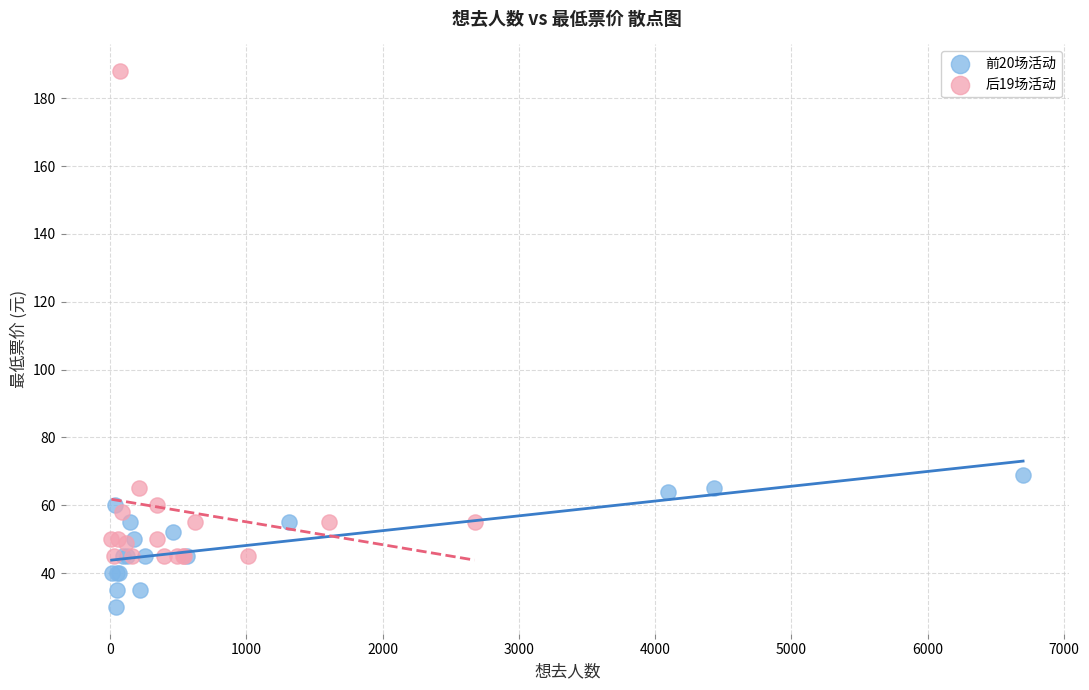

Which series has the largest Y range (max minus min)?

后19场活动